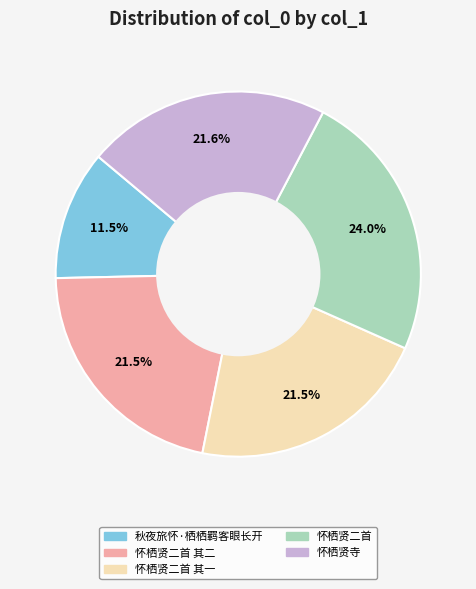

How many slices are in this pie chart?

5